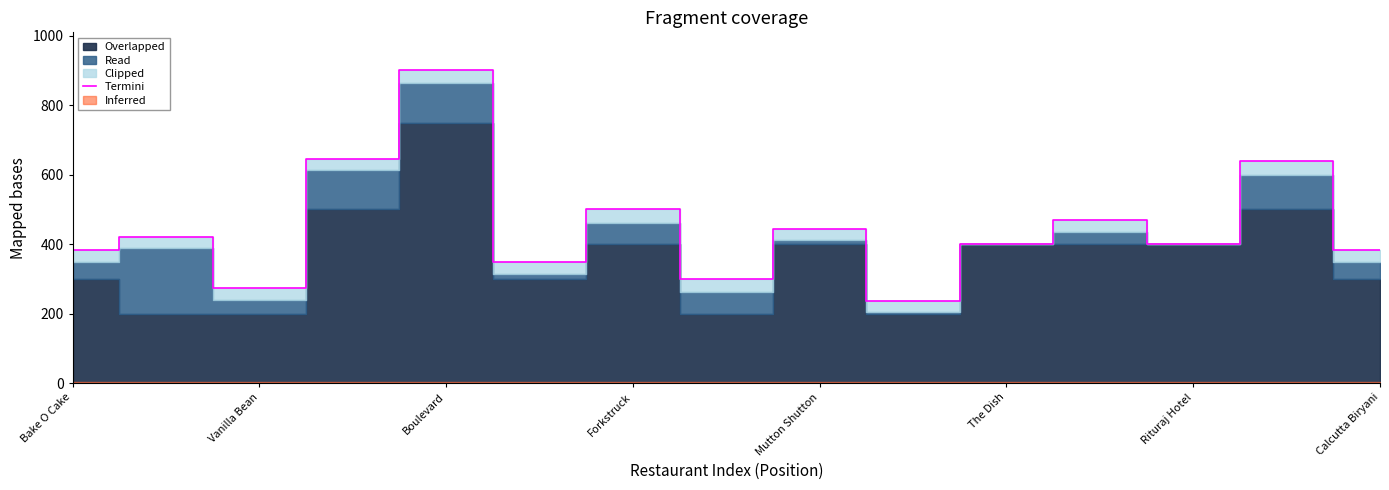

The value of Termini at Rituraj Hotel is 400. True or false?

True